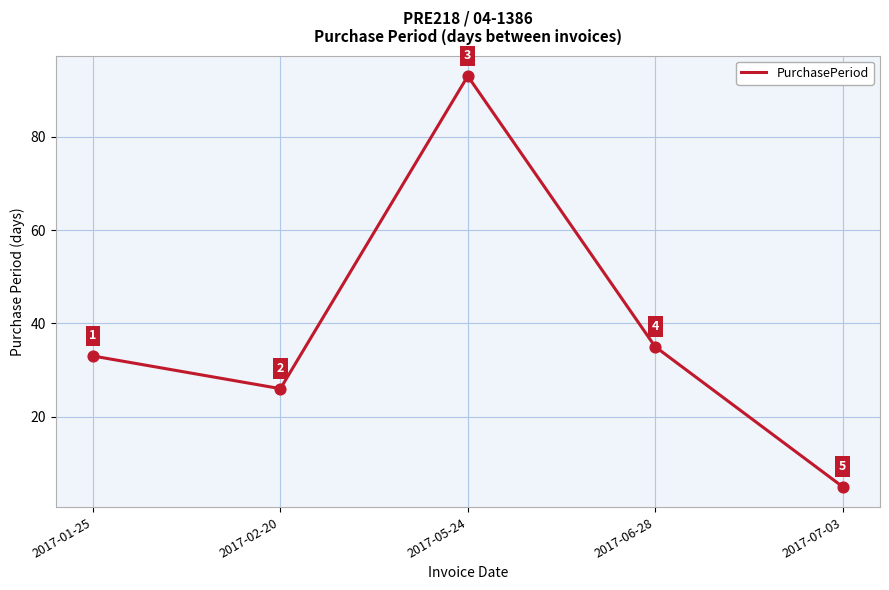

What is the ratio of the value at 2017-06-28 to the value at 2017-01-25?

1.1